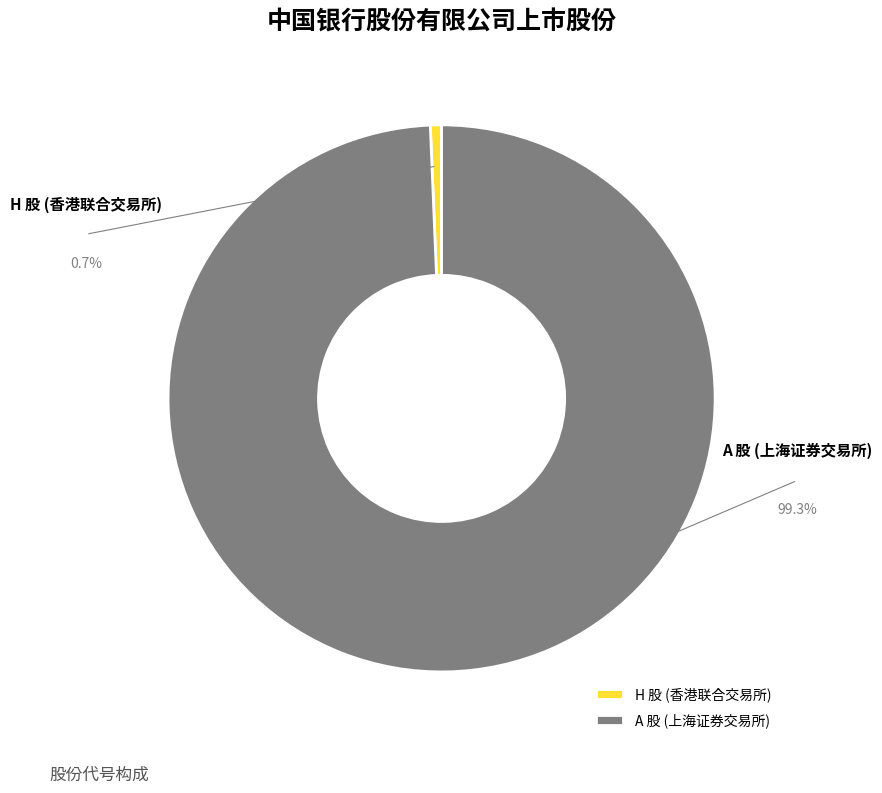

What is the total percentage of H 股 (香港联合交易所) and A 股 (上海证券交易所)?

100.0%